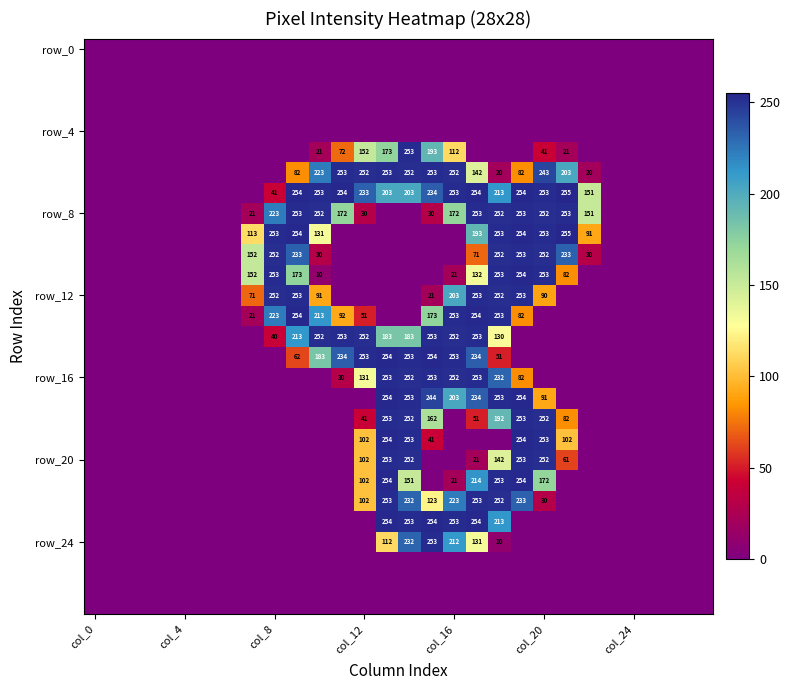

What is the difference between the second highest and minimum values in the row_24 series?

232